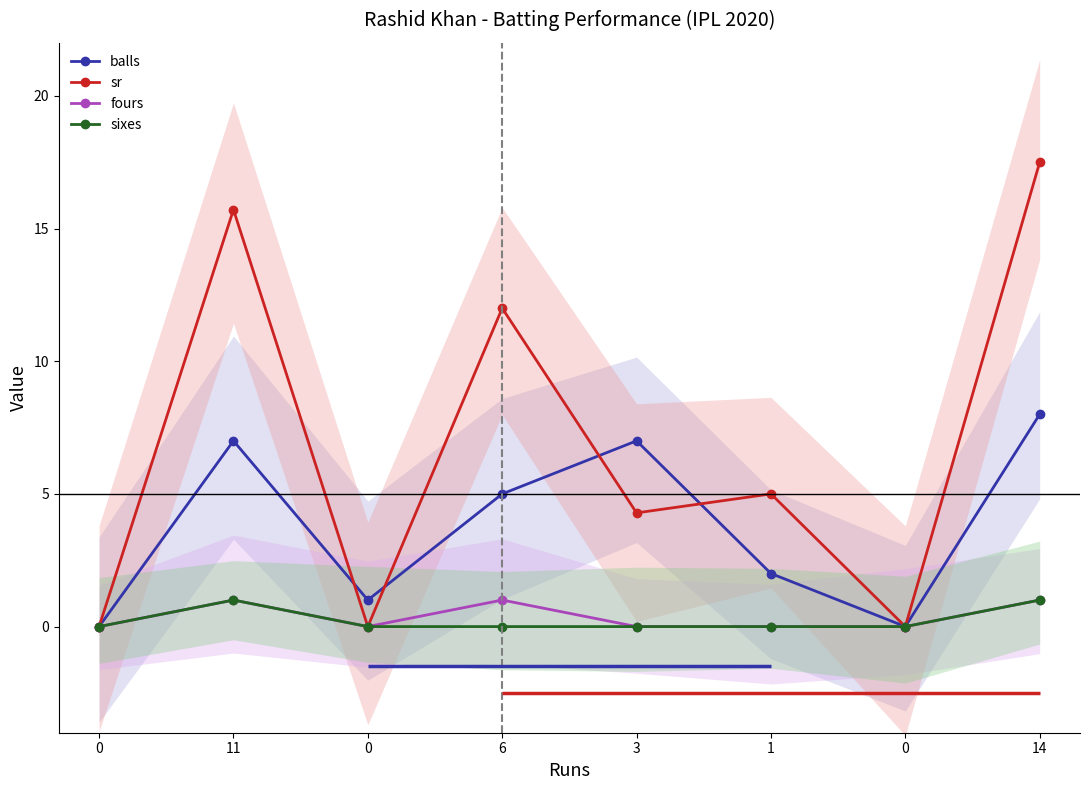

Which series has the largest range (max minus min)?

sr